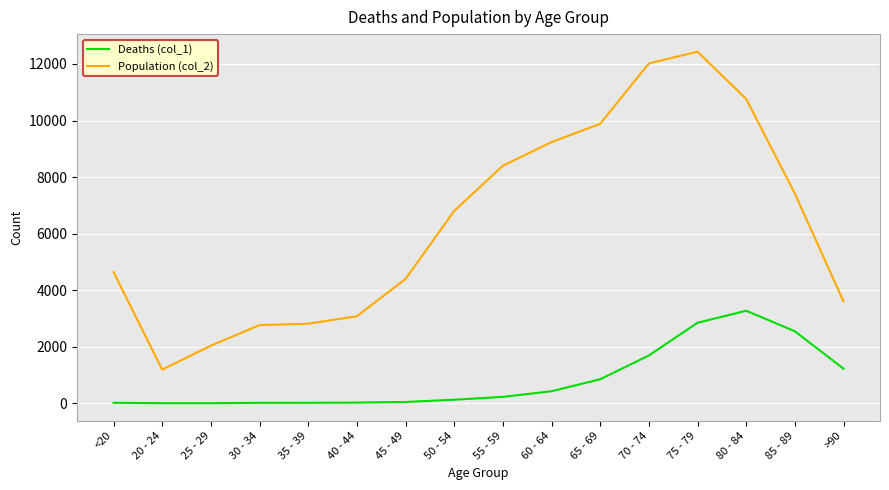

The value of Population (col_2) at 60 - 64 is 12745. True or false?

False